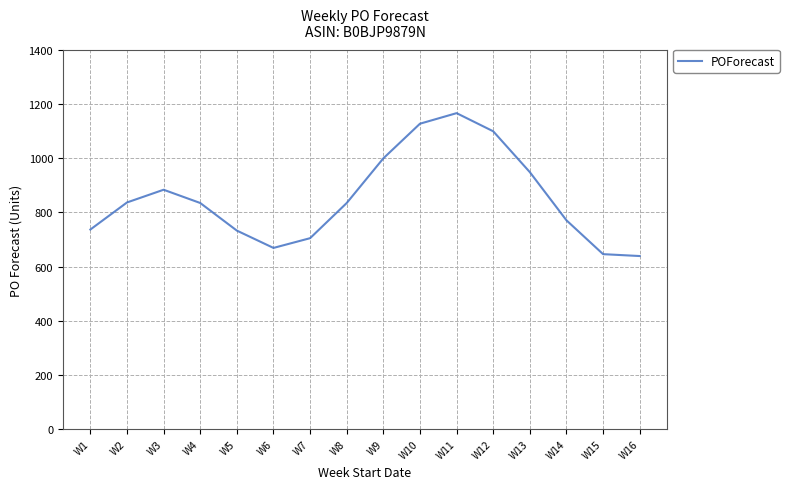

Which has a higher value, W8 or W1?

W8